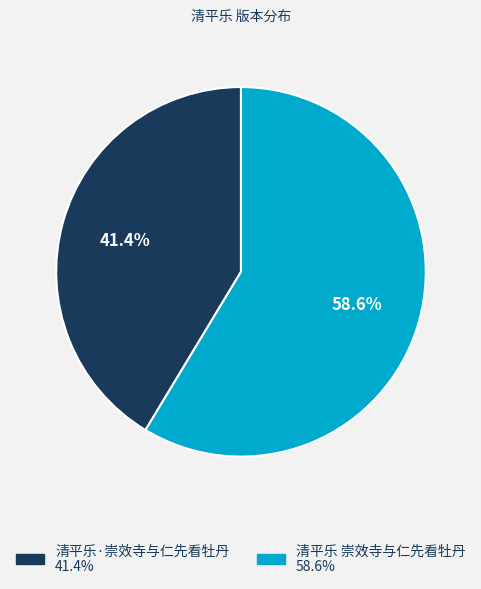

To the nearest percent, what is the difference between the 清平乐·崇效寺与仁先看牡丹 and 清平乐 崇效寺与仁先看牡丹 slice percentages?

17%